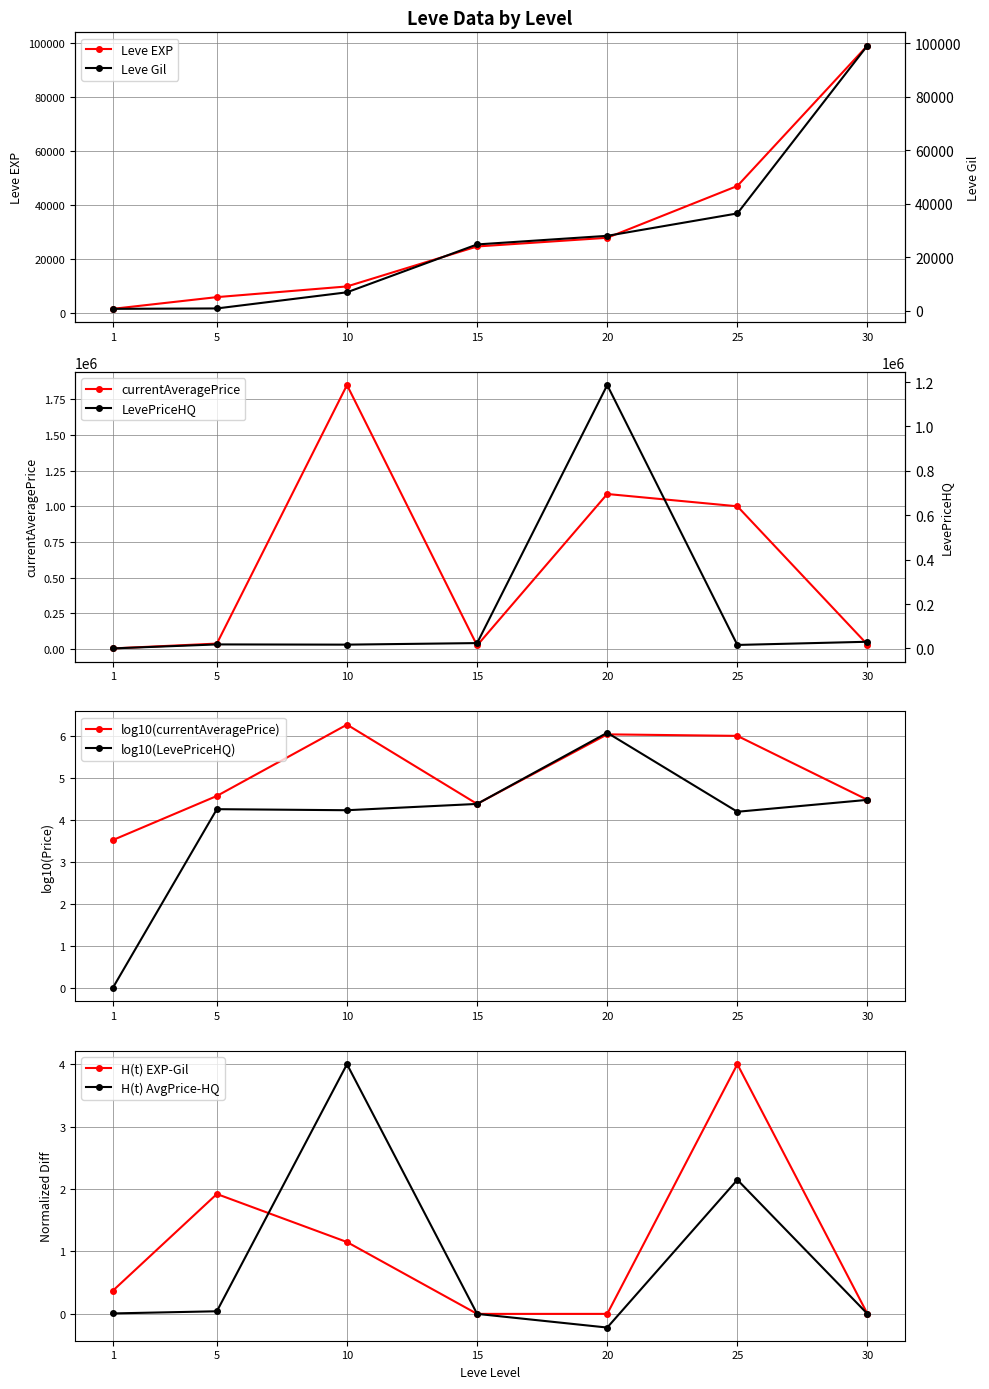

Which series has the widest spread of values?

currentAveragePrice